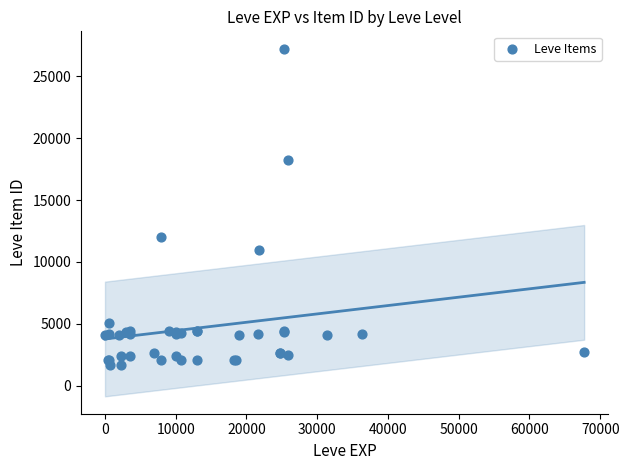

What Y value in the scatter plot is closest to 14448?

12018